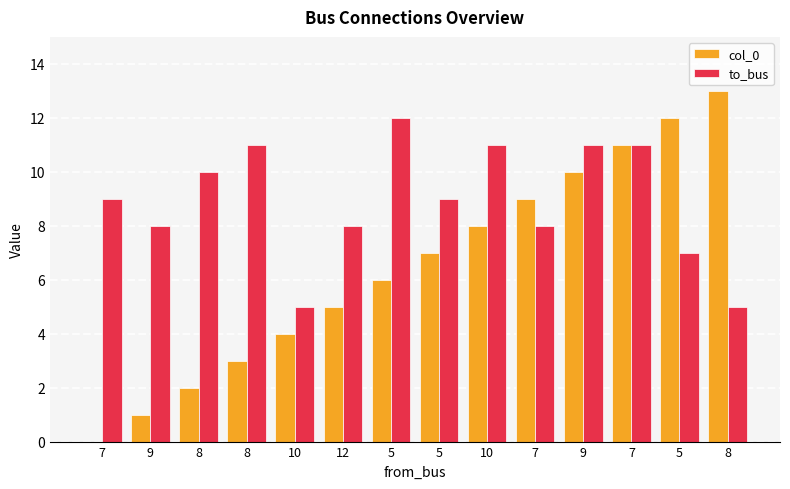

What is the difference between the maximum and minimum values in the to_bus series?

7